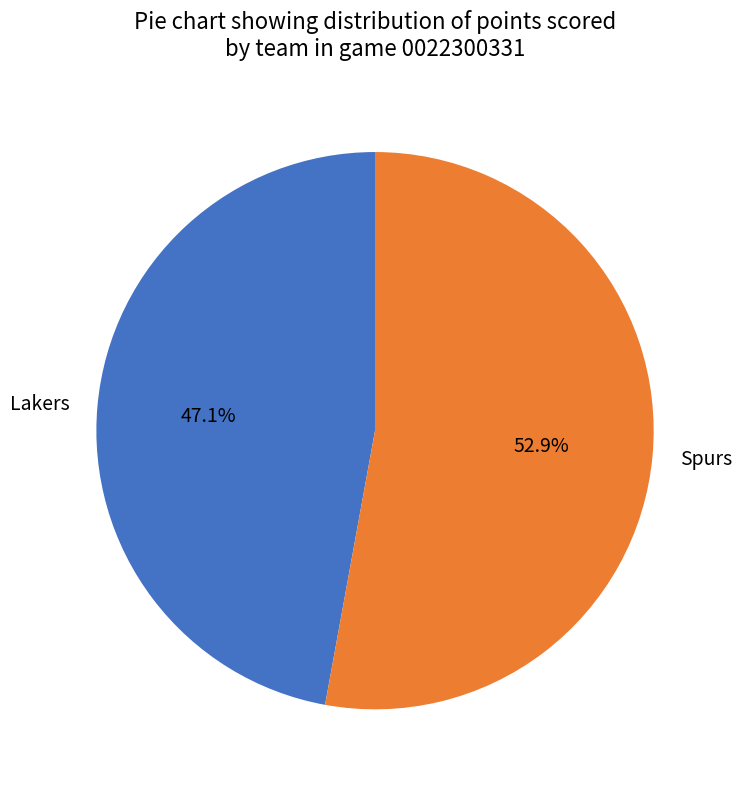

Which slice represents more than half of the pie?

Spurs